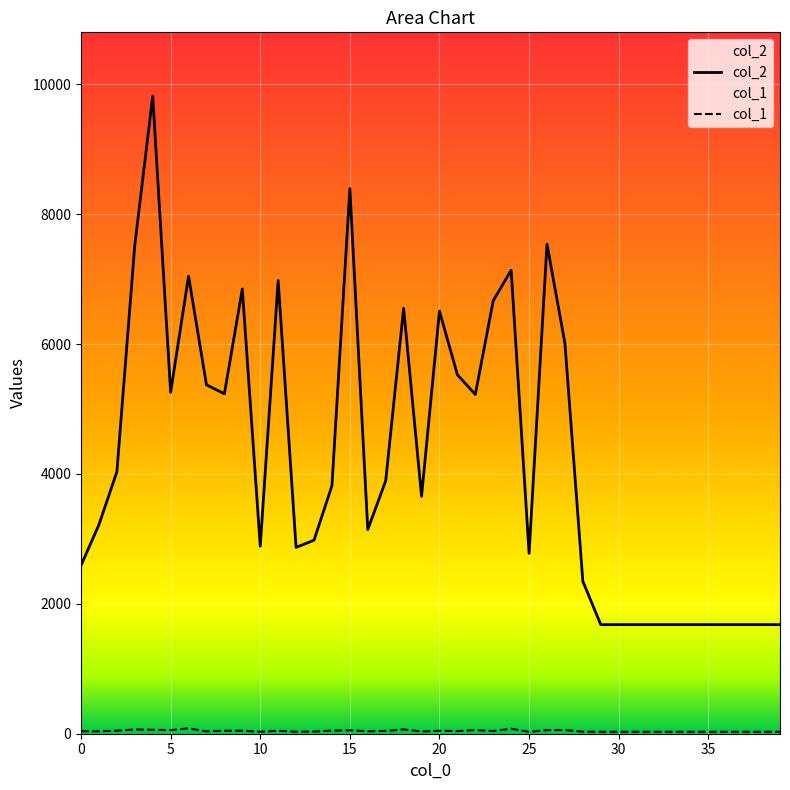

True or false: col_1 and col_2 intersect in this chart.

False